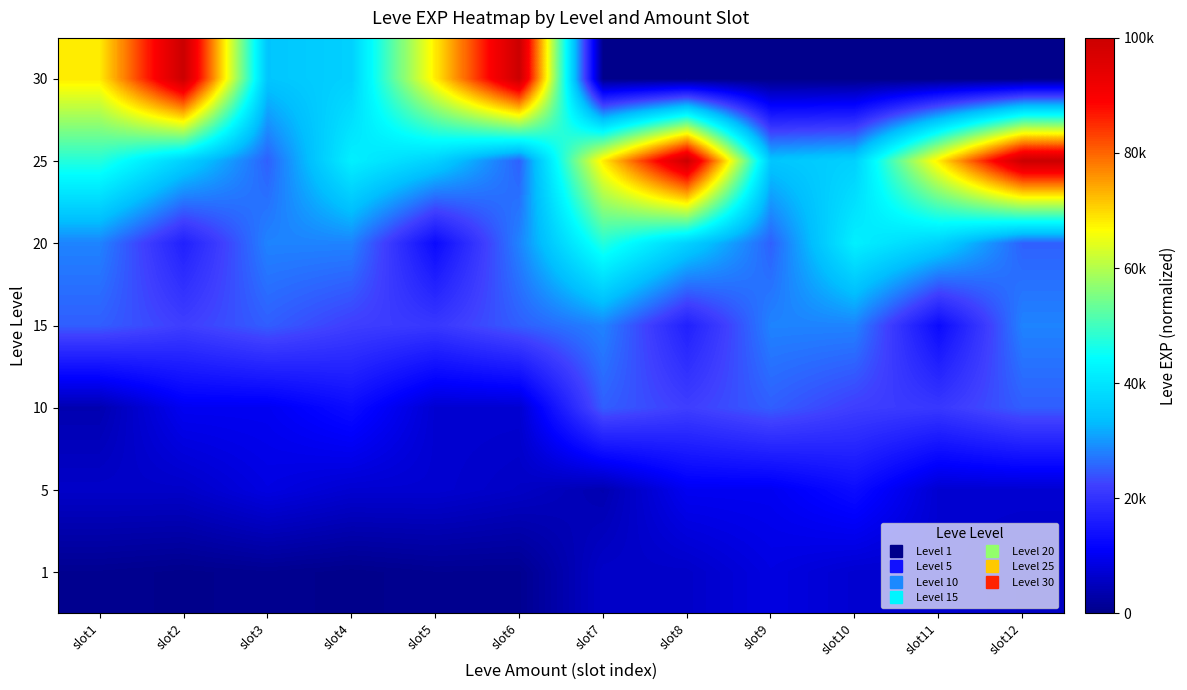

Reading right to left, list all the values displayed in this chart.

1: slot12=5.8	slot11=6.9	slot10=6.9	slot9=8.5	slot8=6.1	slot7=6.1	slot6=0.7	slot5=0.7	slot4=0.2	slot3=0.7	slot2=0.2	slot1=0.7
5: slot12=6.9	slot11=6.9	slot10=13.2	slot9=10.1	slot8=10.1	slot7=3.8	slot6=5.8	slot5=6.9	slot4=6.9	slot3=8.5	slot2=6.1	slot1=6.1
10: slot12=25.0	slot11=21.0	slot10=22.0	slot9=25.0	slot8=22.0	slot7=25.0	slot6=6.9	slot5=6.9	slot4=13.2	slot3=10.1	slot2=10.1	slot1=3.8
15: slot12=28.2	slot11=13.1	slot10=28.2	slot9=28.2	slot8=16.9	slot7=28.2	slot6=25.0	slot5=21.0	slot4=22.0	slot3=25.0	slot2=22.0	slot1=25.0
20: slot12=25.2	slot11=36.7	slot10=42.0	slot9=25.2	slot8=36.7	slot7=47.6	slot6=28.2	slot5=13.1	slot4=28.2	slot3=28.2	slot2=16.9	slot1=28.2
25: slot12=100.0	slot11=68.3	slot10=36.5	slot9=34.7	slot8=100.0	slot7=68.3	slot6=25.2	slot5=36.7	slot4=42.0	slot3=25.2	slot2=36.7	slot1=47.6
30: slot12=0.0	slot11=0.0	slot10=0.0	slot9=0.0	slot8=0.0	slot7=0.0	slot6=100.0	slot5=68.3	slot4=36.5	slot3=34.7	slot2=100.0	slot1=68.3